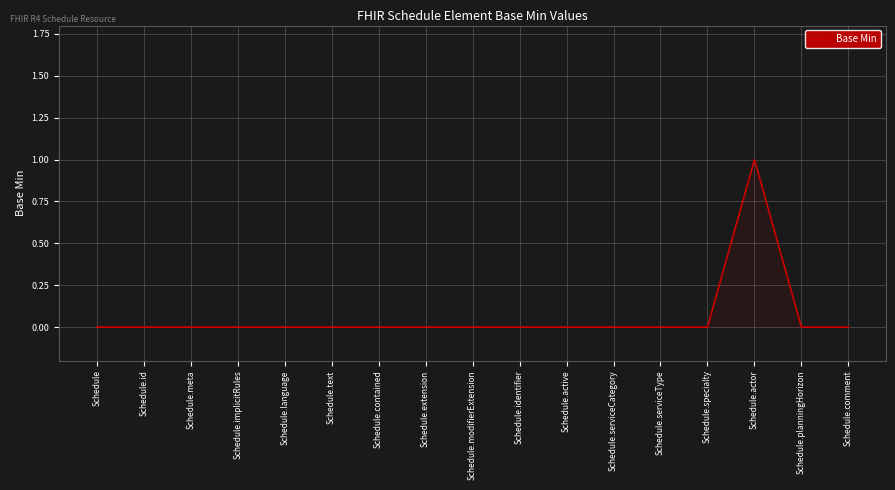

Count the number of categories in the chart.

17